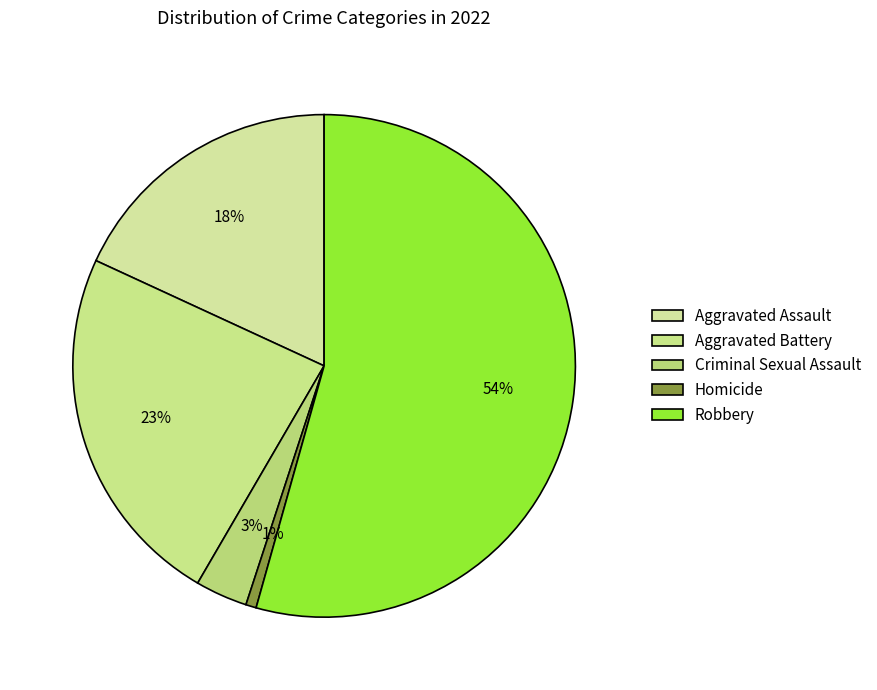

To the nearest percent, what is the difference between the Aggravated Battery and Criminal Sexual Assault slice percentages?

20%